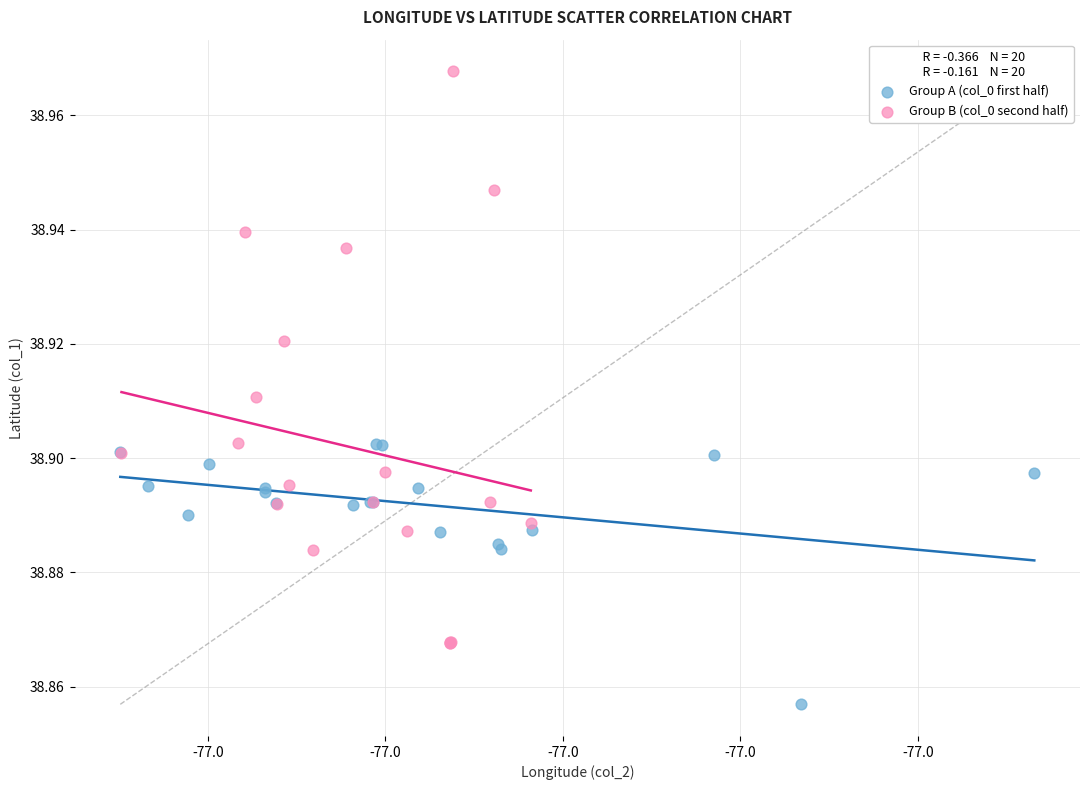

Which series has the widest spread of Y values?

Group B (col_0 second half)